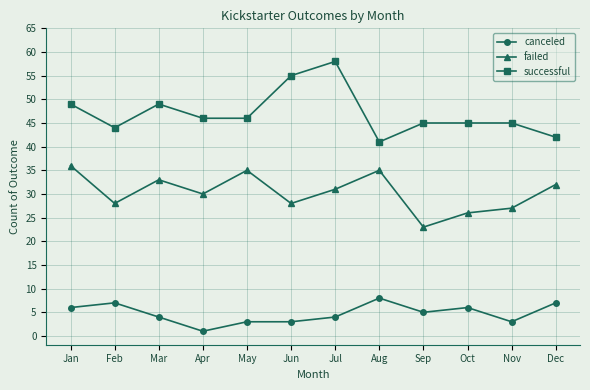

At which category does successful reach its first local valley?

Feb